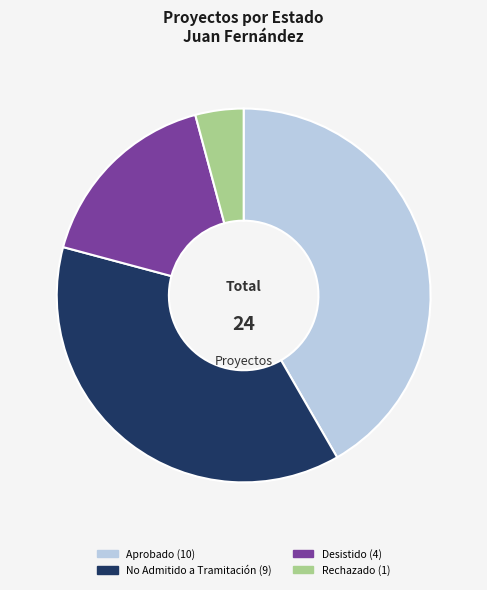

Count the number of slices in the pie.

4